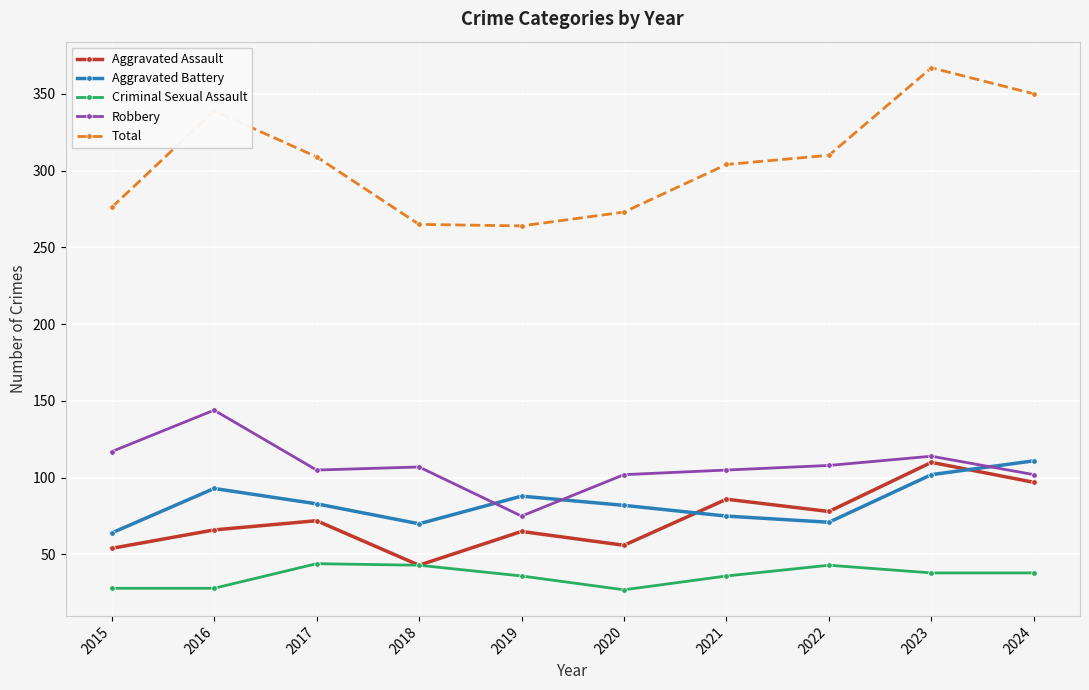

How many interior local valleys does the Aggravated Assault series have?

3